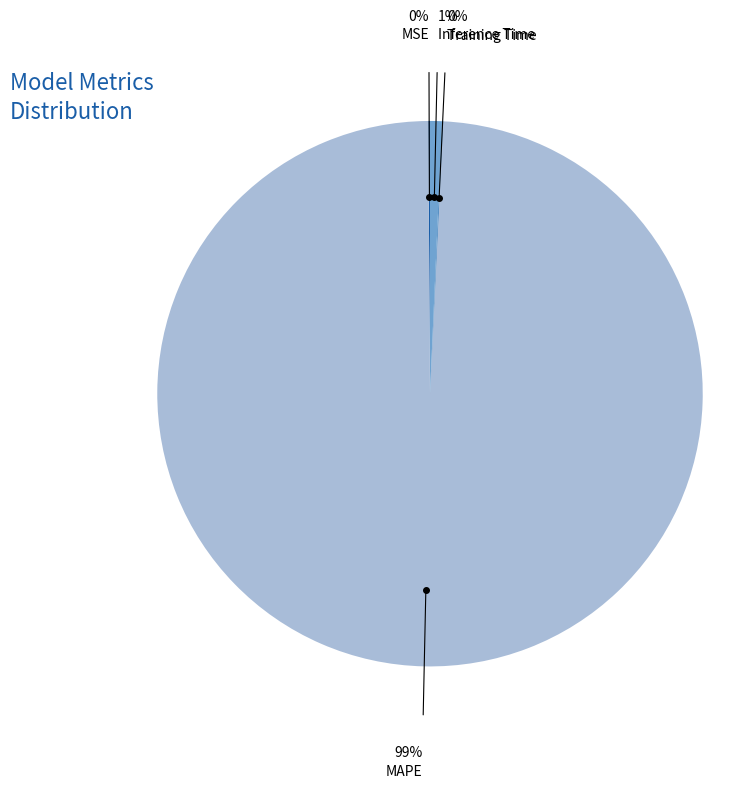

What is the smallest slice in the pie chart?

Training Time